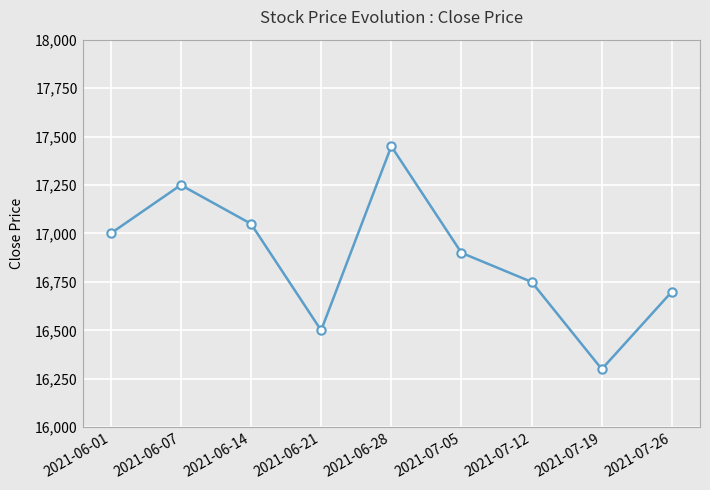

Reading left to right, transcribe all the data shown in this chart.

2021-06-01=17000	2021-06-07=17250	2021-06-14=17050	2021-06-21=16500	2021-06-28=17450	2021-07-05=16900	2021-07-12=16750	2021-07-19=16300	2021-07-26=16700